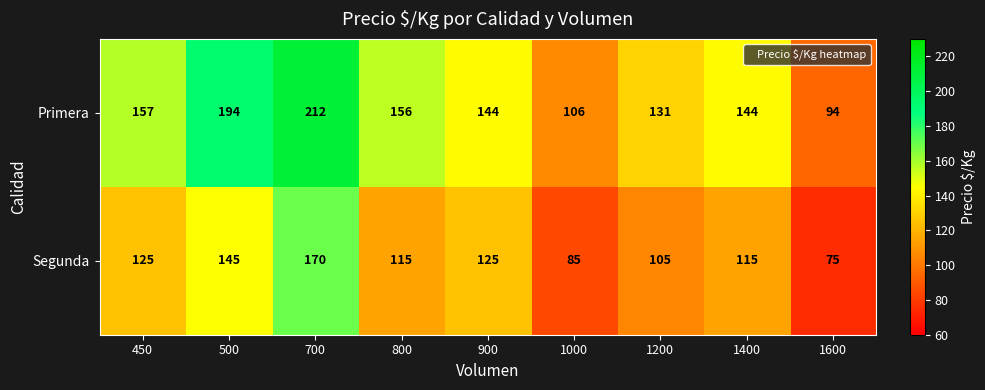

What is the total value across all series at 1600?

169